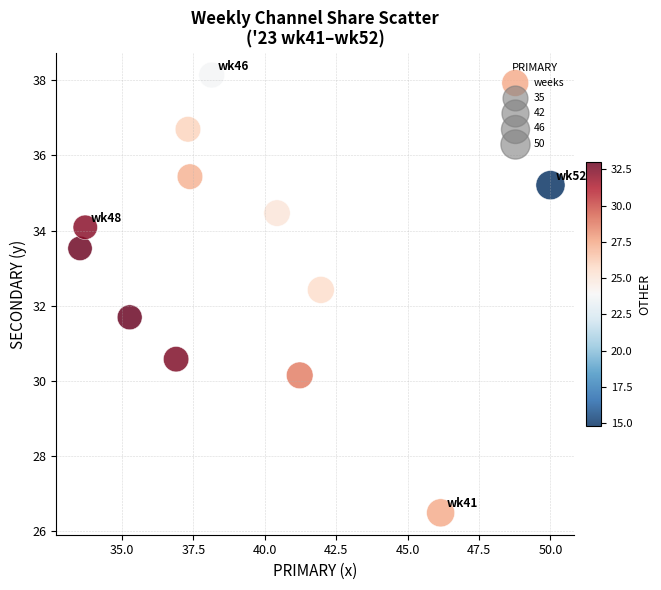

What is the average Y value?

33.2